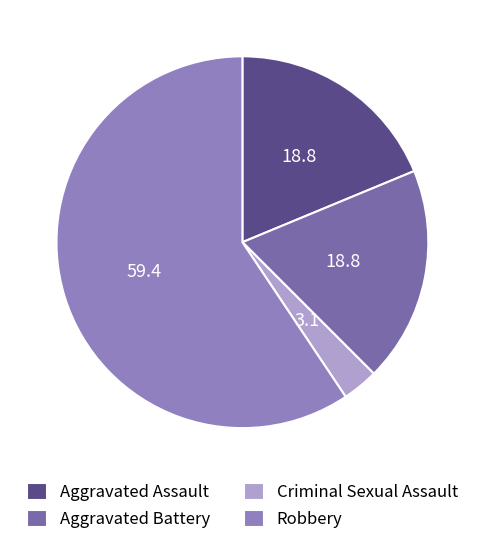

Is there any slice that represents more than half of the pie?

Yes